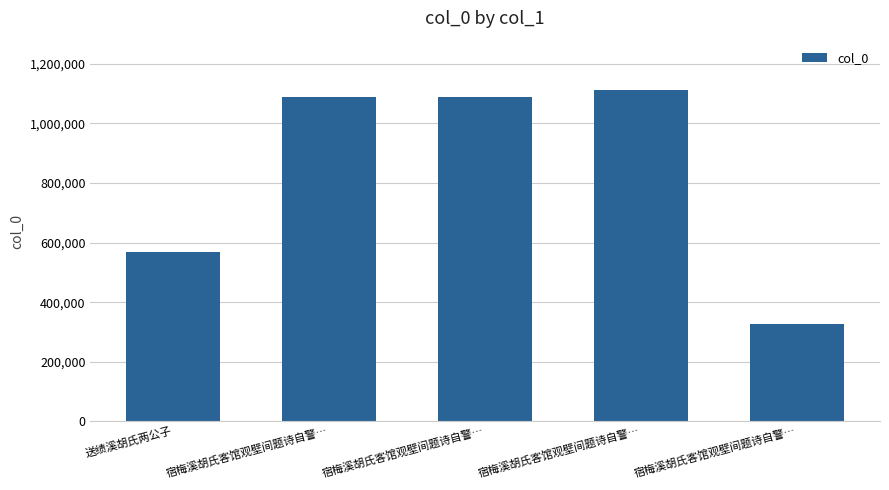

What is the change in value from 送绩溪胡氏两公子 to 宿梅溪胡氏客馆观壁间题诗自警…?

-240478